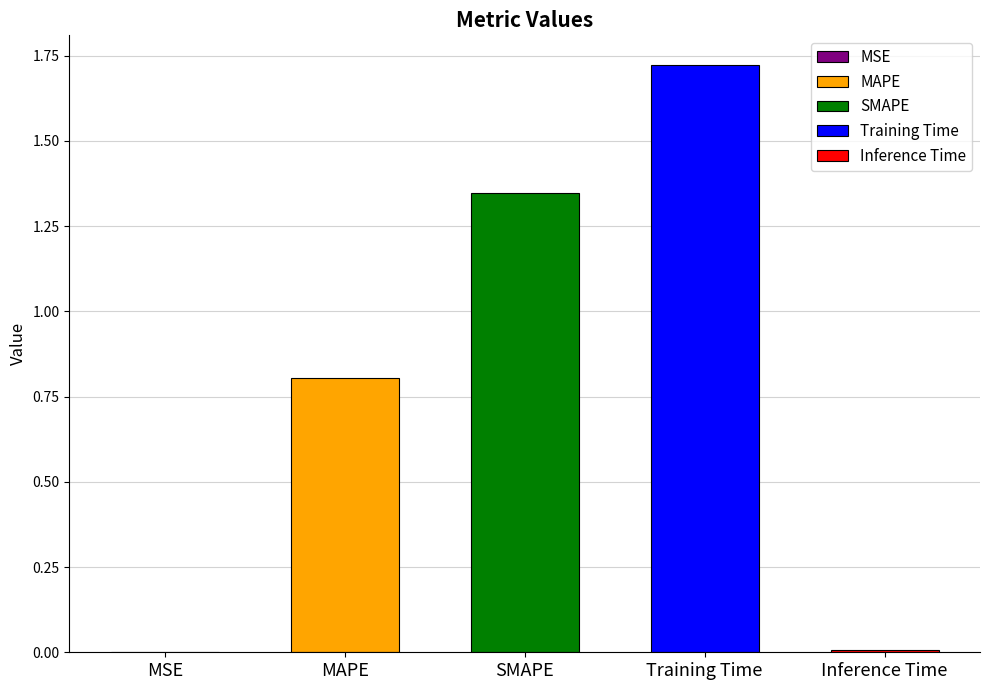

What position from the right is Inference Time?

1